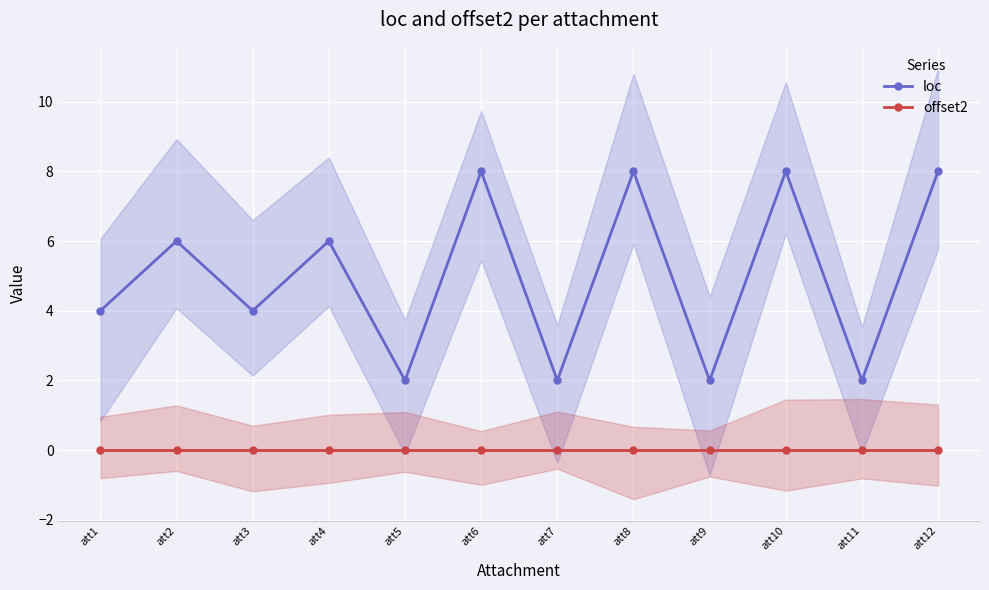

At which category is the sum across all series the highest?

att6